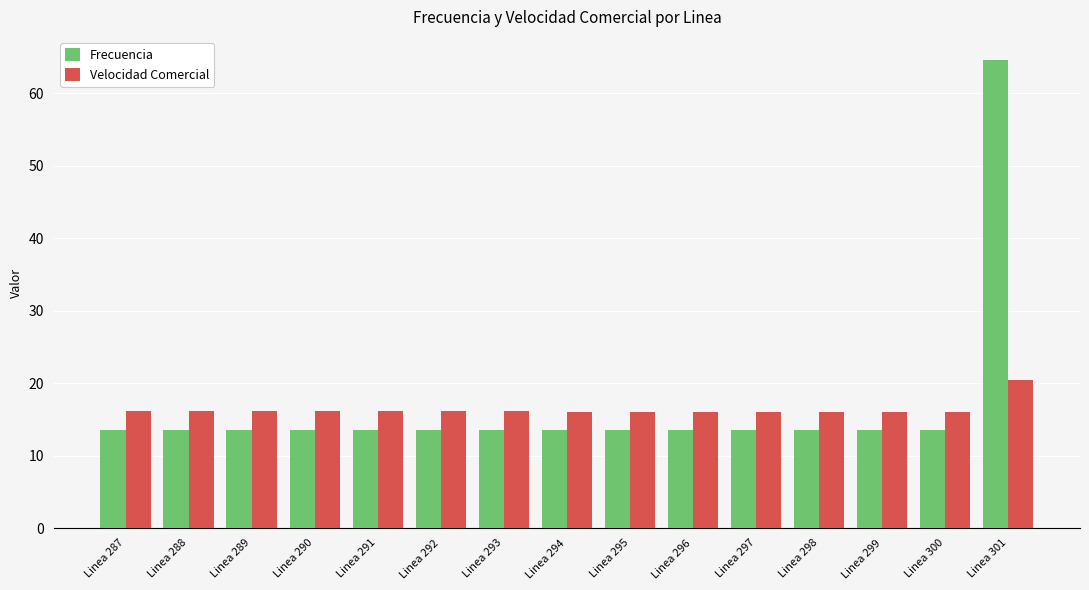

At which label does Frecuencia reach its peak?

Linea 301